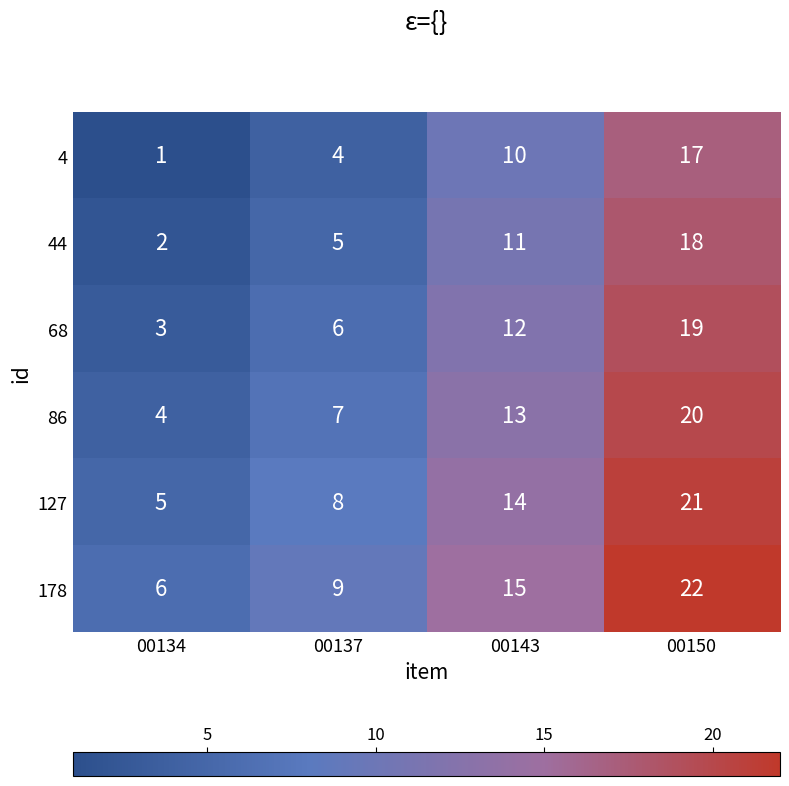

Is it true that 86 equals 7 at 00137?

True